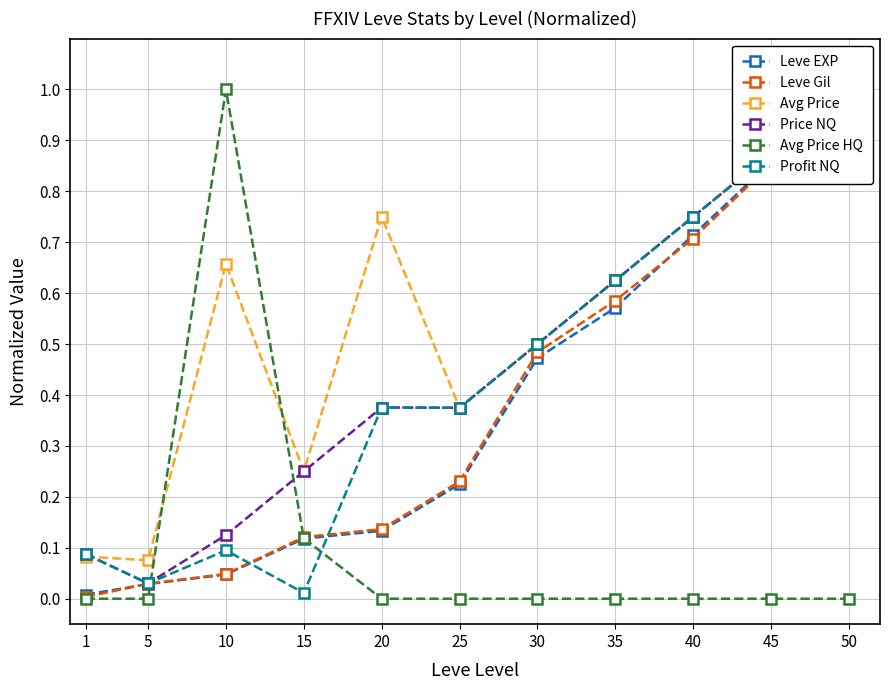

What is the value of the Price NQ point at the 9th from the left?

0.8